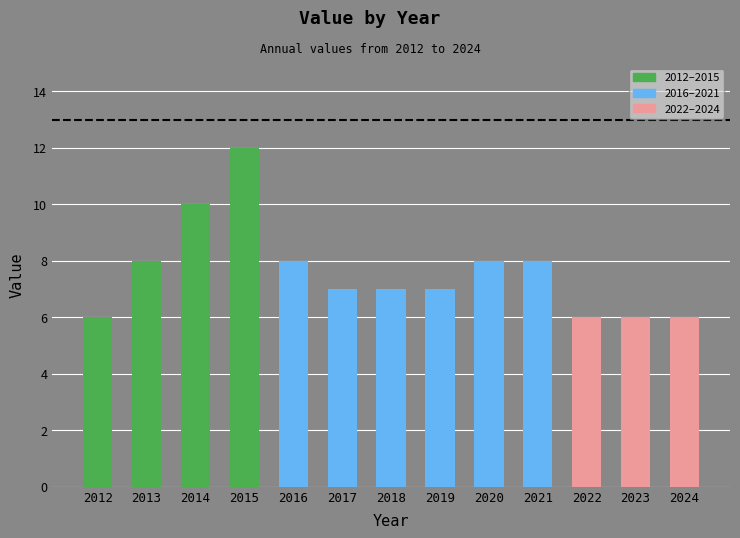

What is the value of the 6th bar from the left?

7